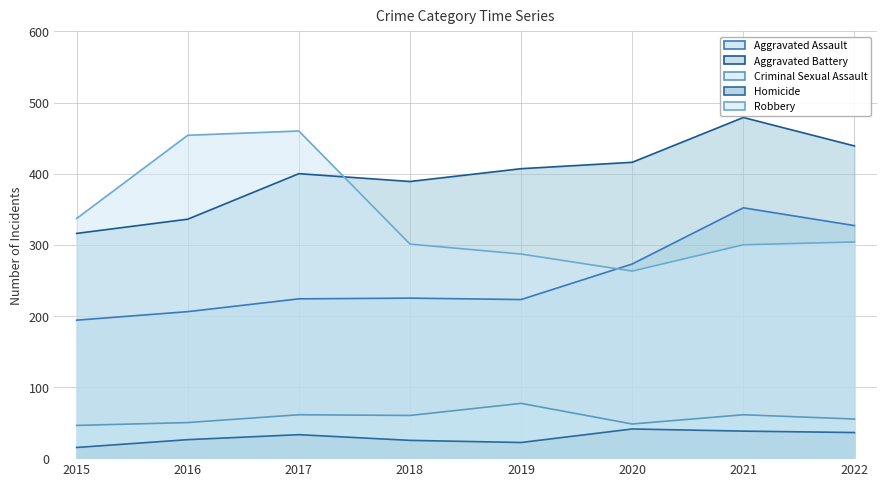

Which series changed the most between 2020 and 2022?

Aggravated Assault